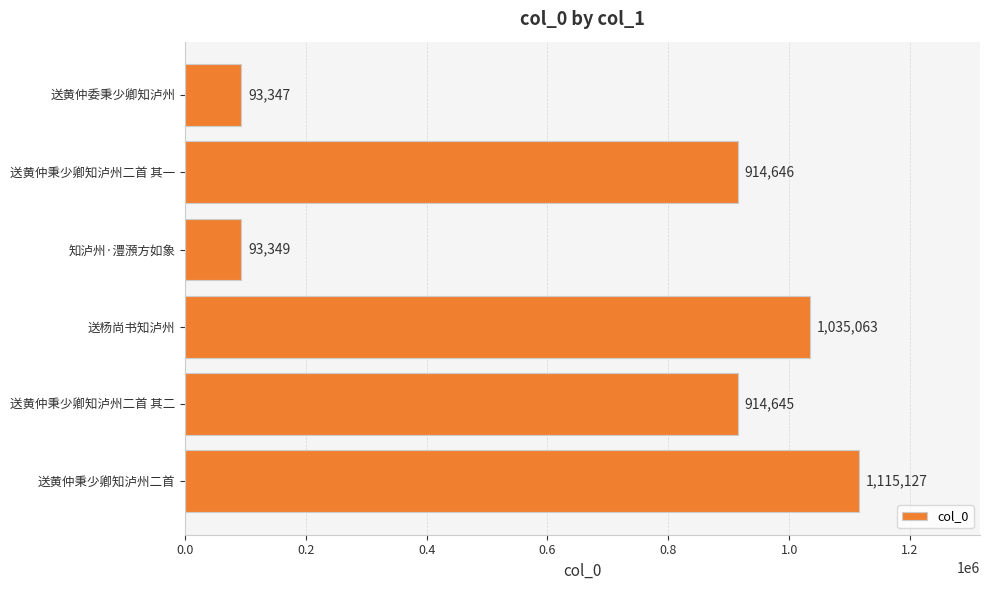

What is the average value?

694363